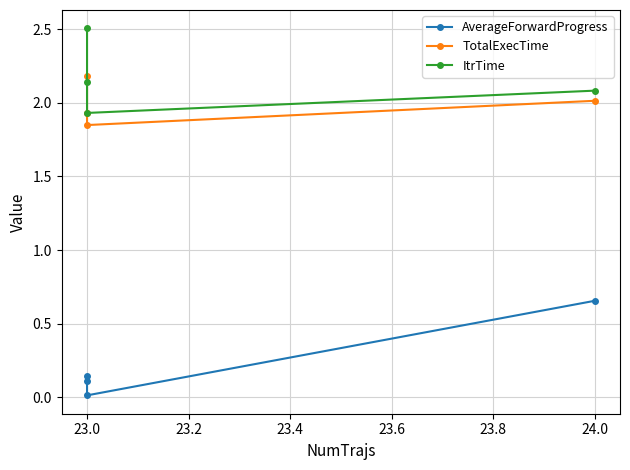

Read the ItrTime value at 23.0.

1.9